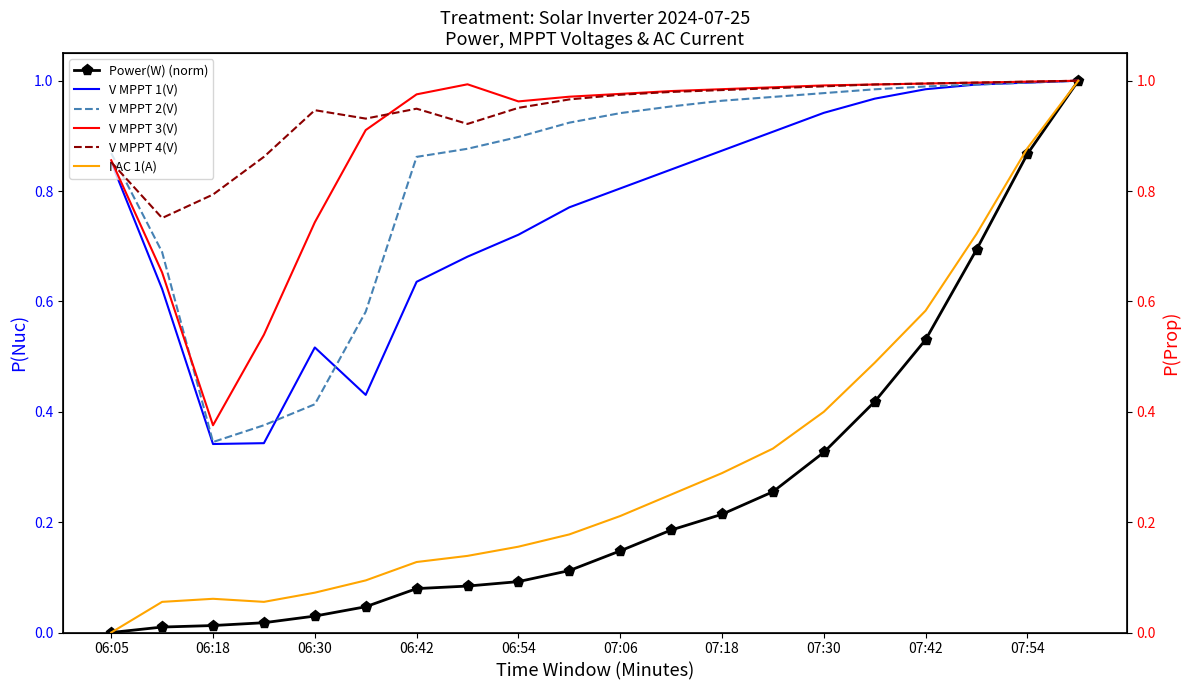

True or false: I AC 1(A) and V MPPT 1(V) cross at least once.

False